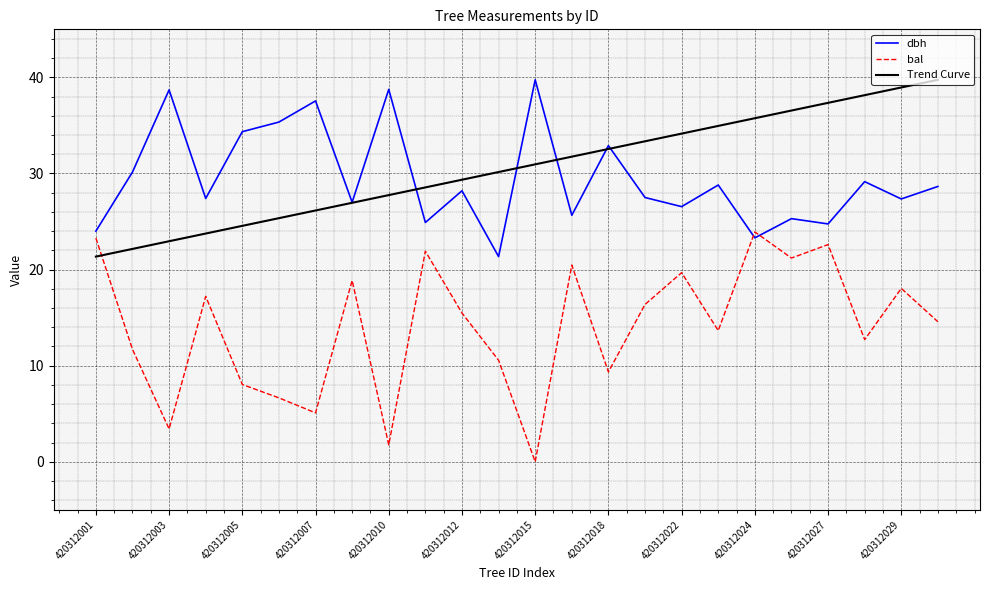

What is the lowest value of the Trend Curve series?

21.4